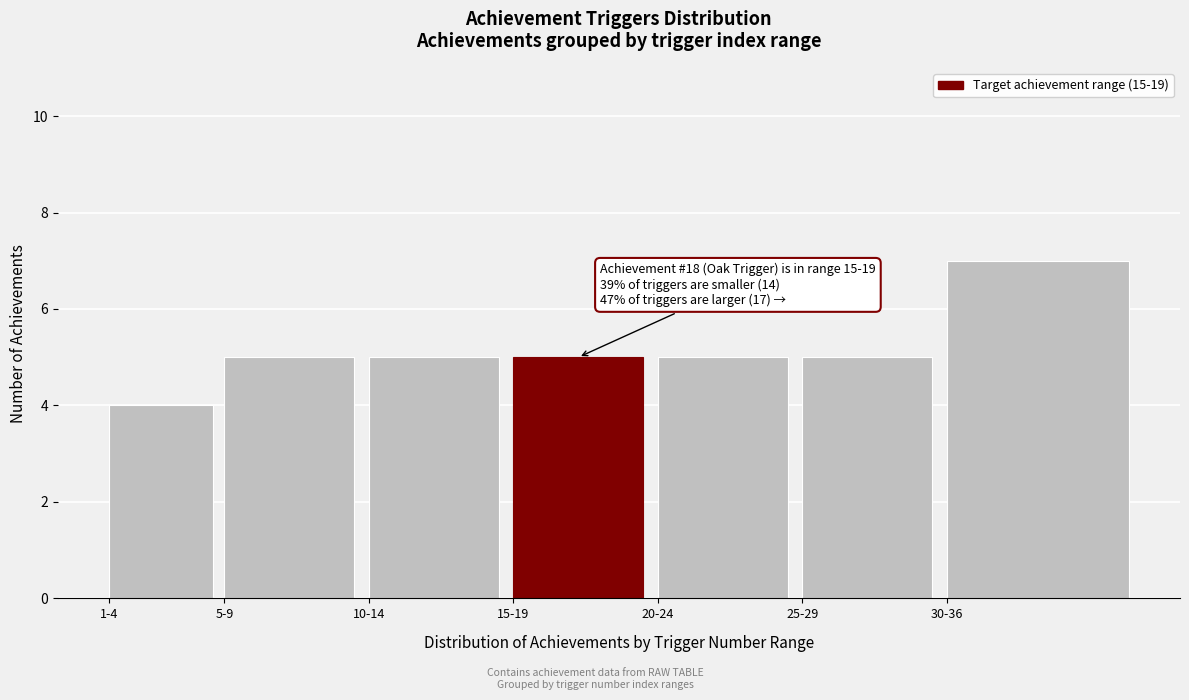

Reading right to left, transcribe all the data shown in this chart.

7	5	5	5	5	5	4